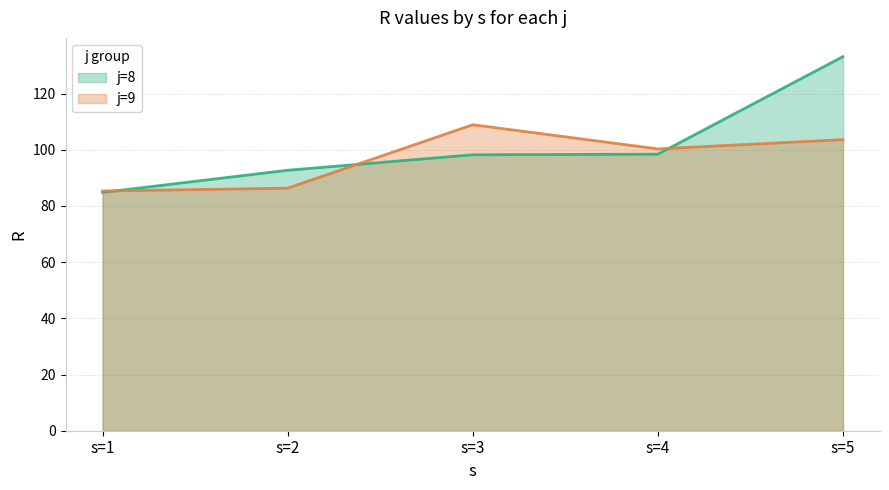

Between which two adjacent categories do j=8 and j=9 first intersect?

s=1 and s=2